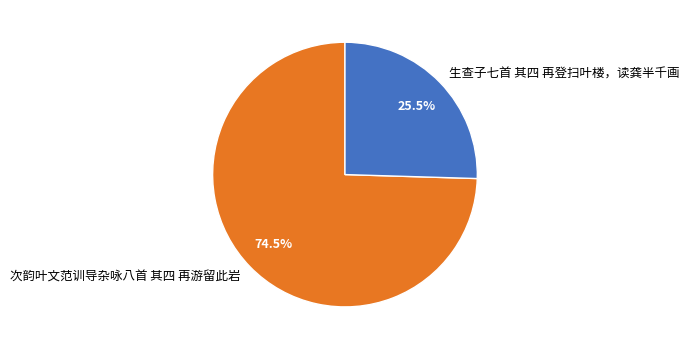

To the nearest percent, what is the combined percentage of 生查子七首 其四 再登扫叶楼，读龚半千画 and 次韵叶文范训导杂咏八首 其四 再游留此岩?

100%